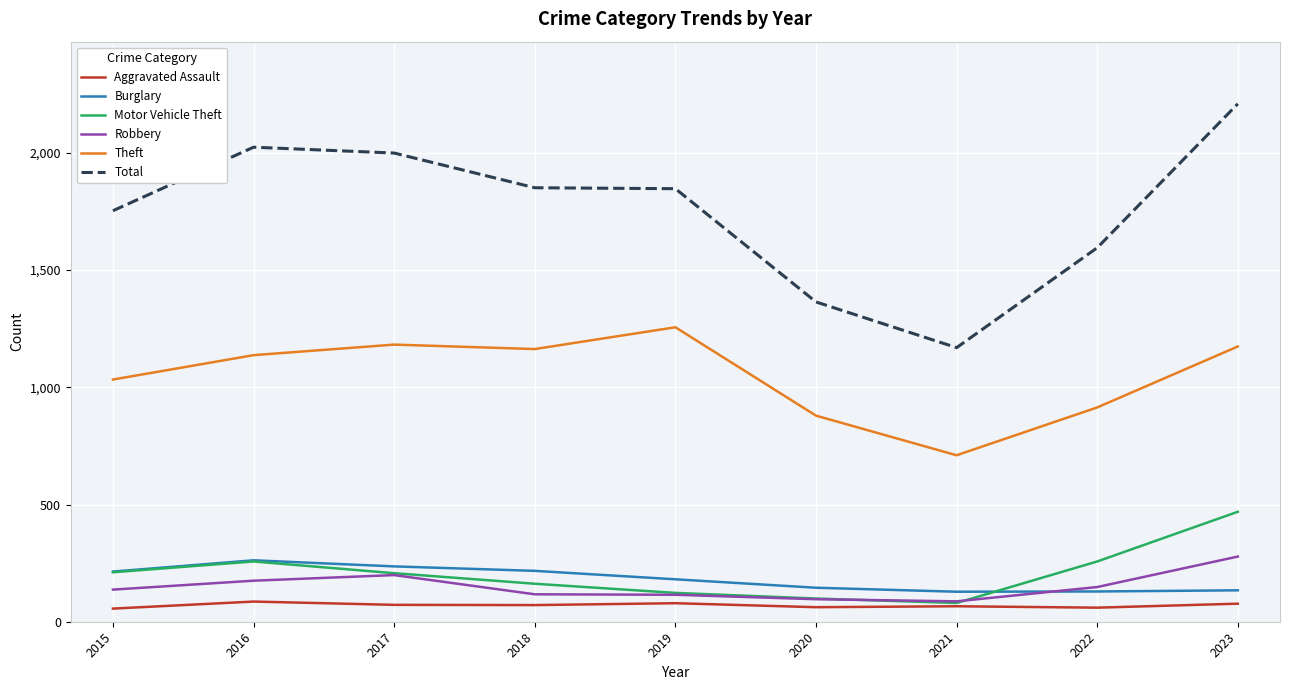

True or false: Burglary and Aggravated Assault intersect in this chart.

False